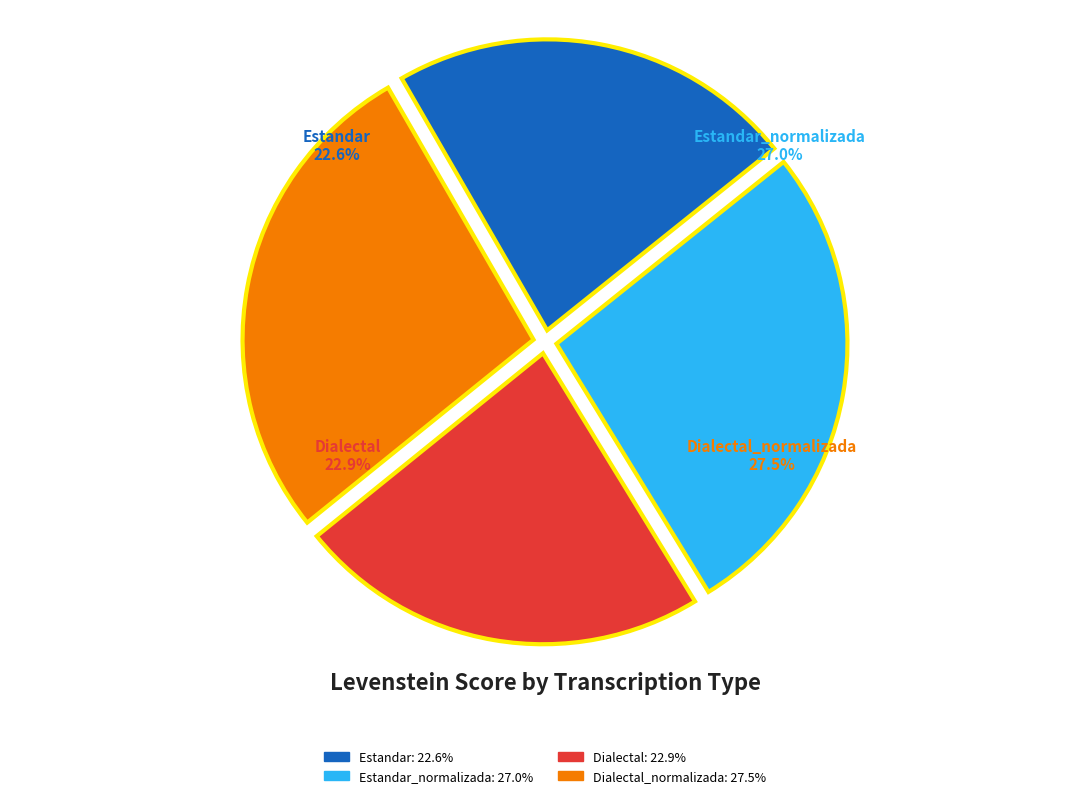

Does Dialectal_normalizada represent more than half of the total?

No